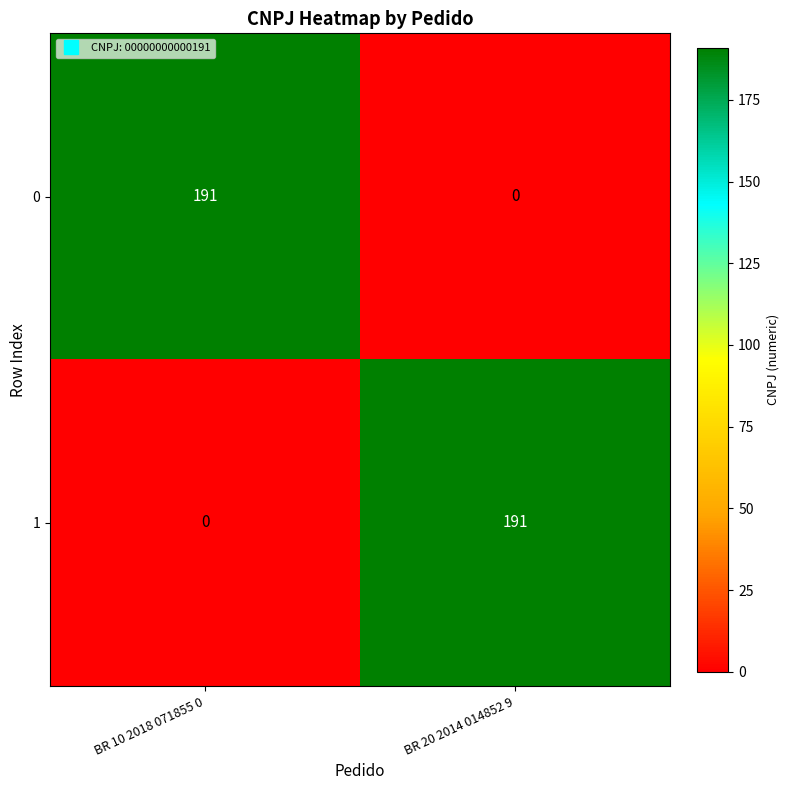

The 1 series shows 110 at BR 20 2014 014852 9. True or false?

False